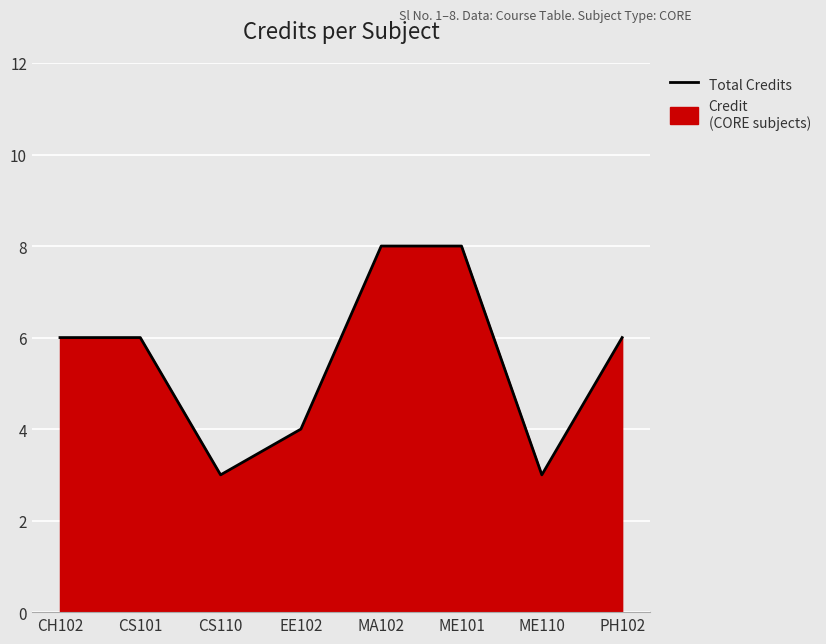

List the labels in order of value, largest first.

MA102, ME101, CH102, CS101, PH102, EE102, CS110, ME110